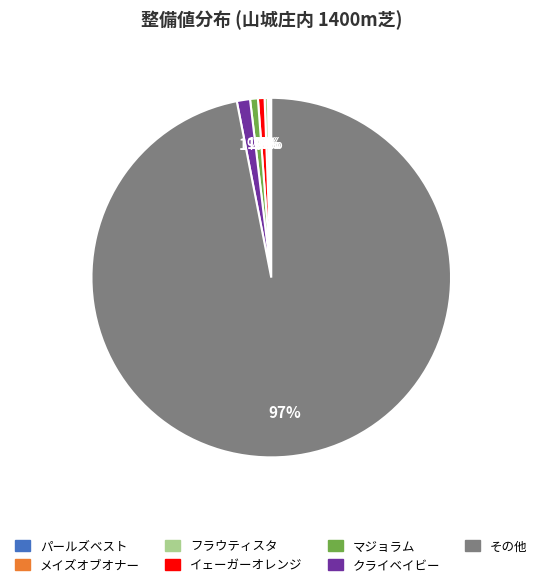

To the nearest percent, what is the average slice percentage?

14%